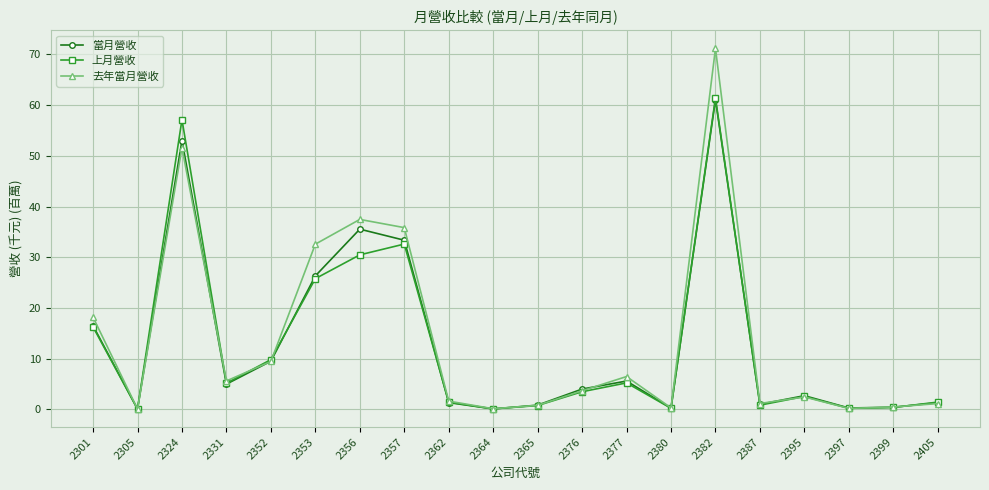

Between 2353 and 2387, which series saw the biggest shift?

去年當月營收